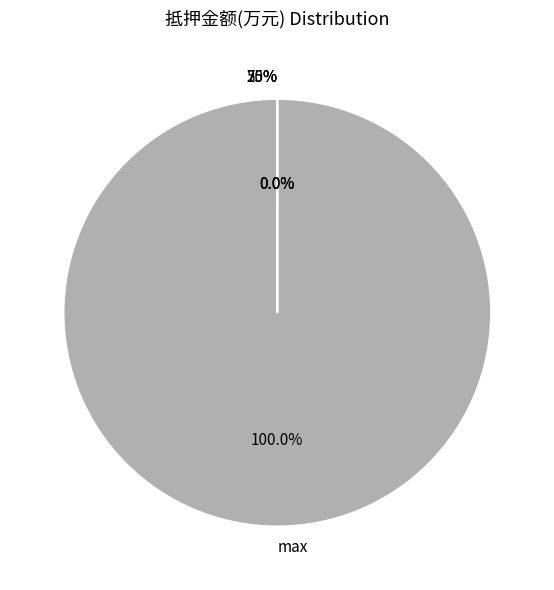

To the nearest percent, what percentage of the pie is max?

100%